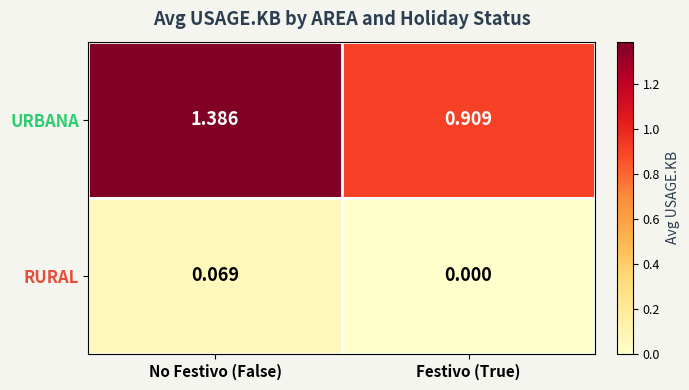

Which category has the lowest value in the URBANA series?

Festivo (True)